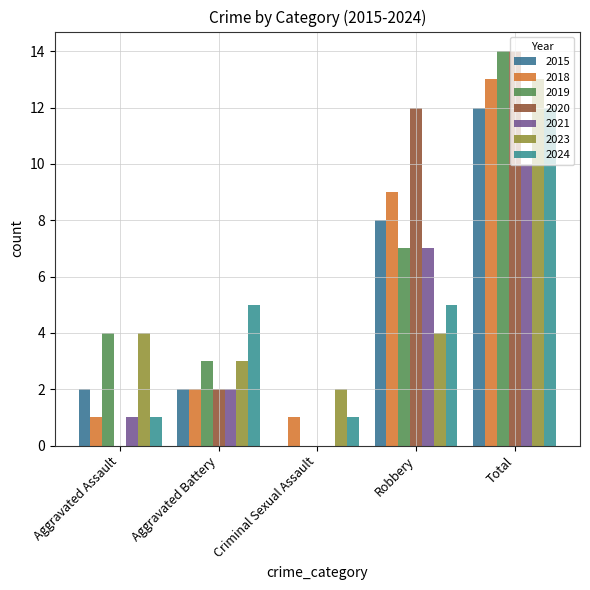

How many groups of bars are there?

5